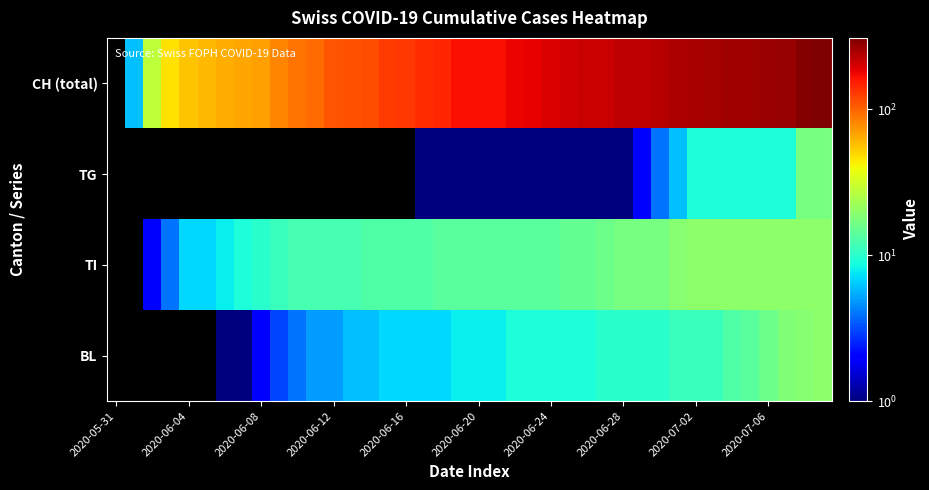

Which label corresponds to the smallest value in the chart?

2020-05-31